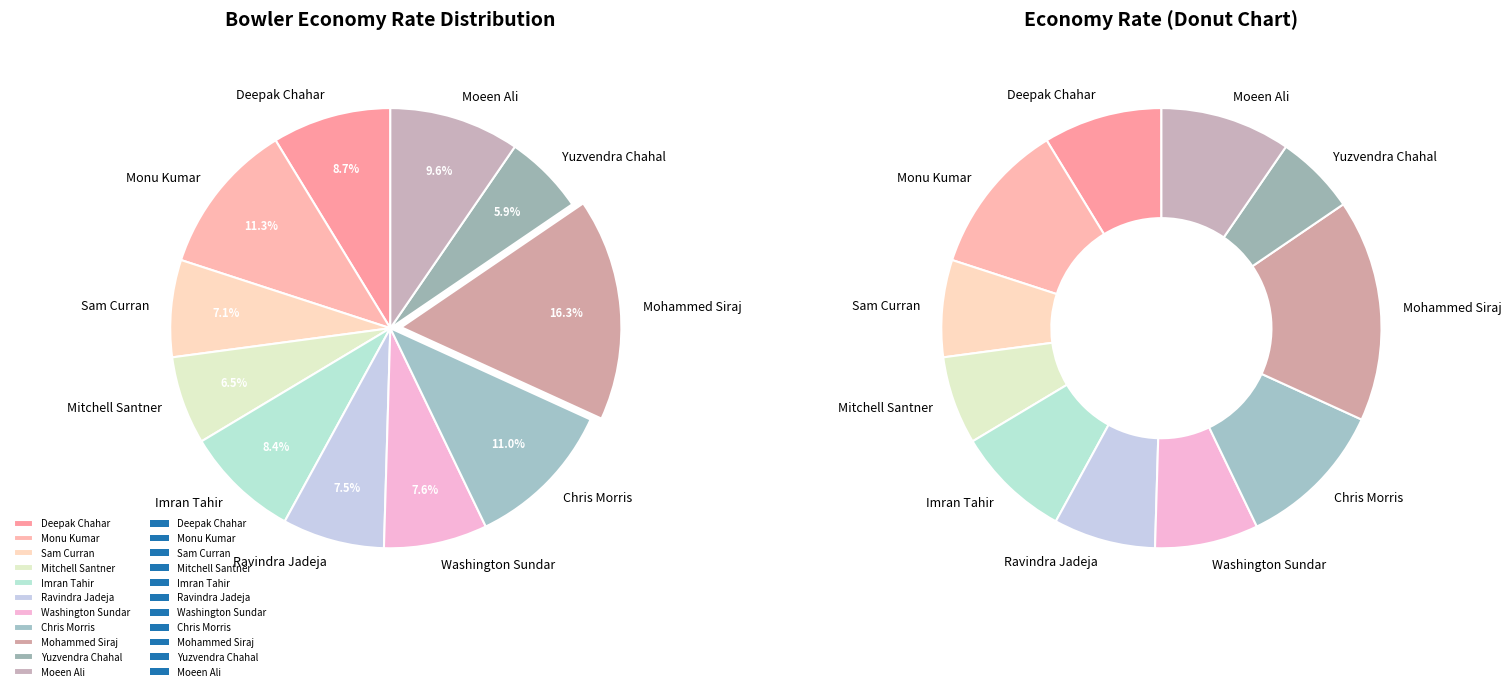

What is the change in value from Mohammed Siraj to Moeen Ali?

-6.0